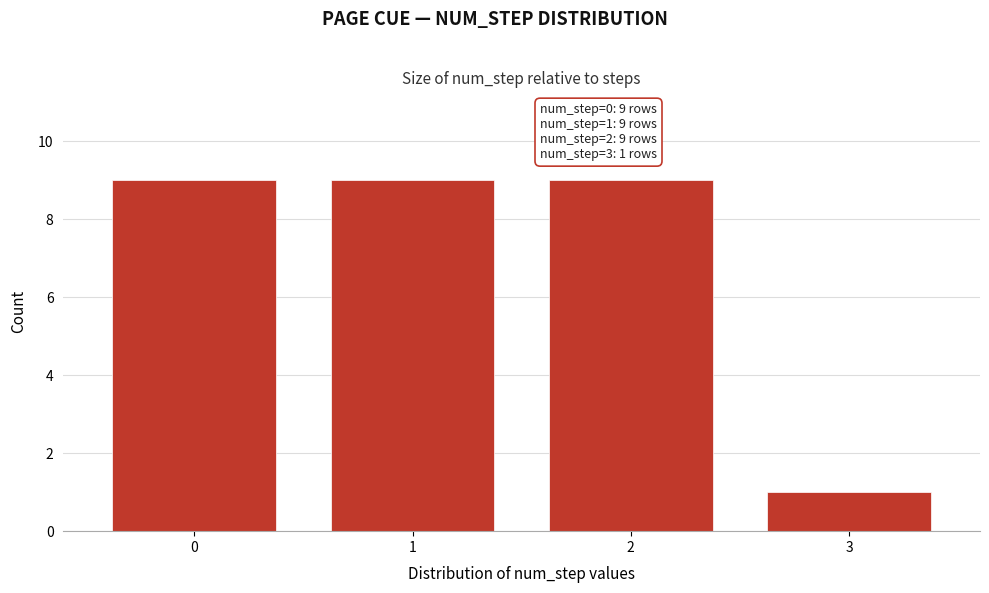

Reading left to right, list all the values displayed in this chart.

0=9	1=9	2=9	3=1